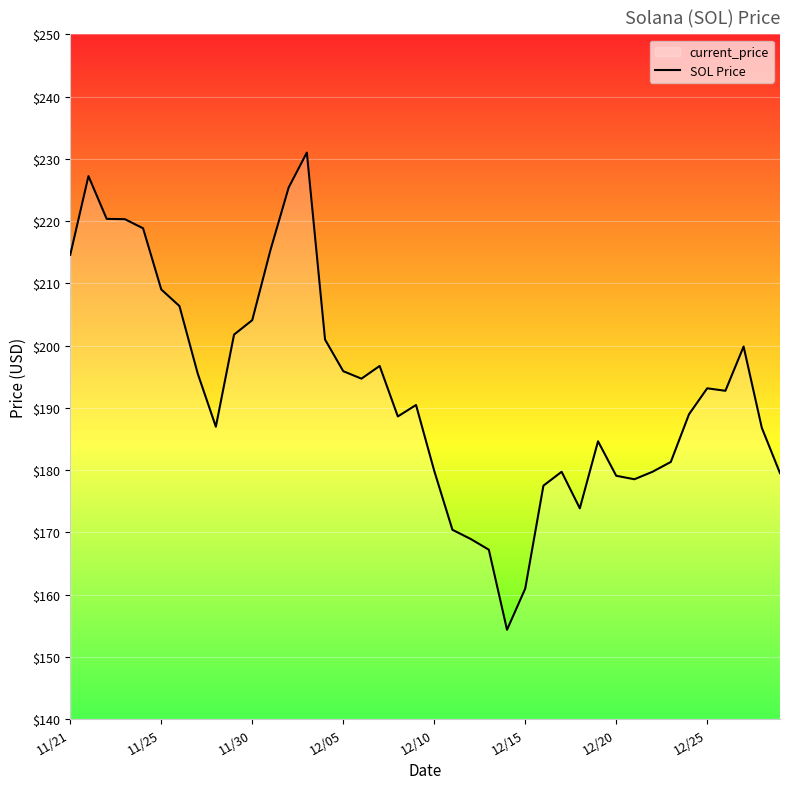

What is the greatest value displayed?

231.0